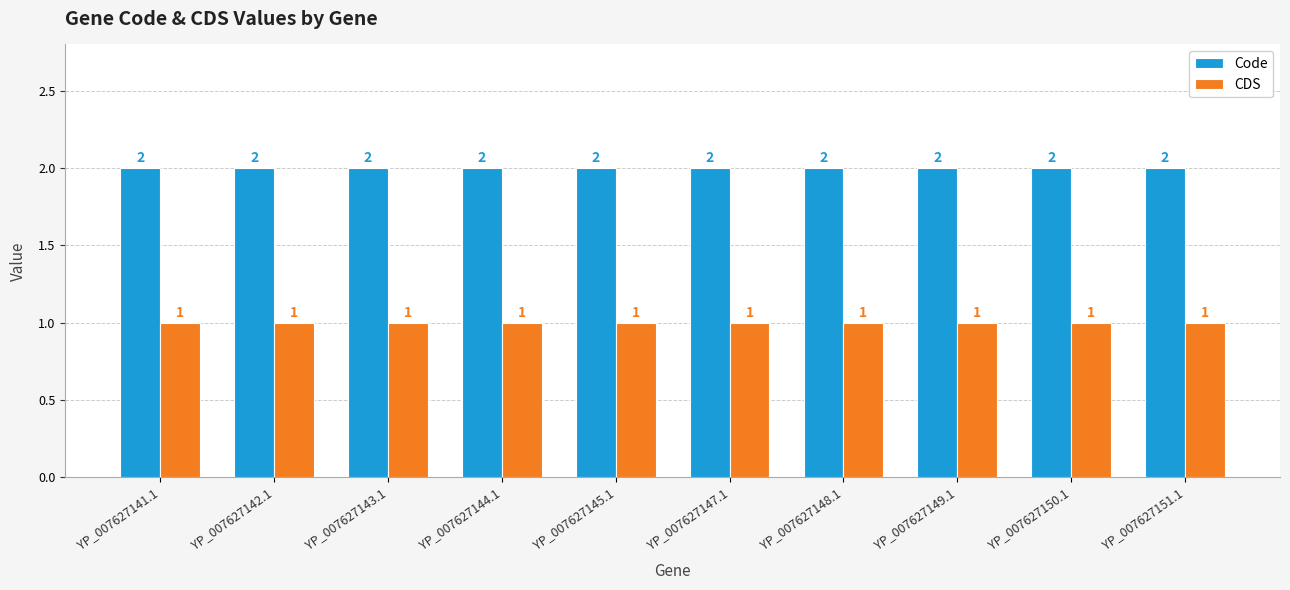

What position from the right is YP_007627149.1?

3